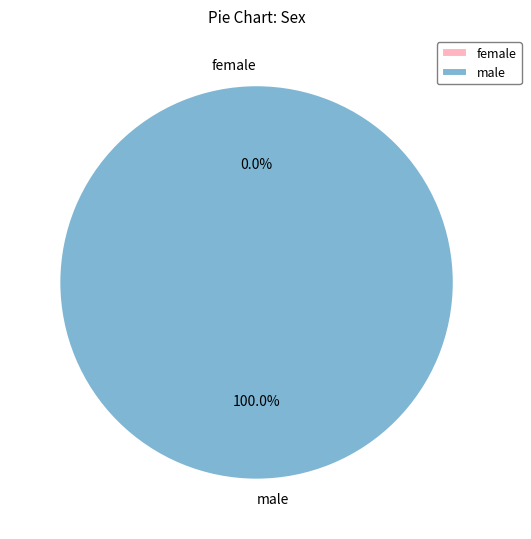

To the nearest percent, what is the average slice percentage?

50%